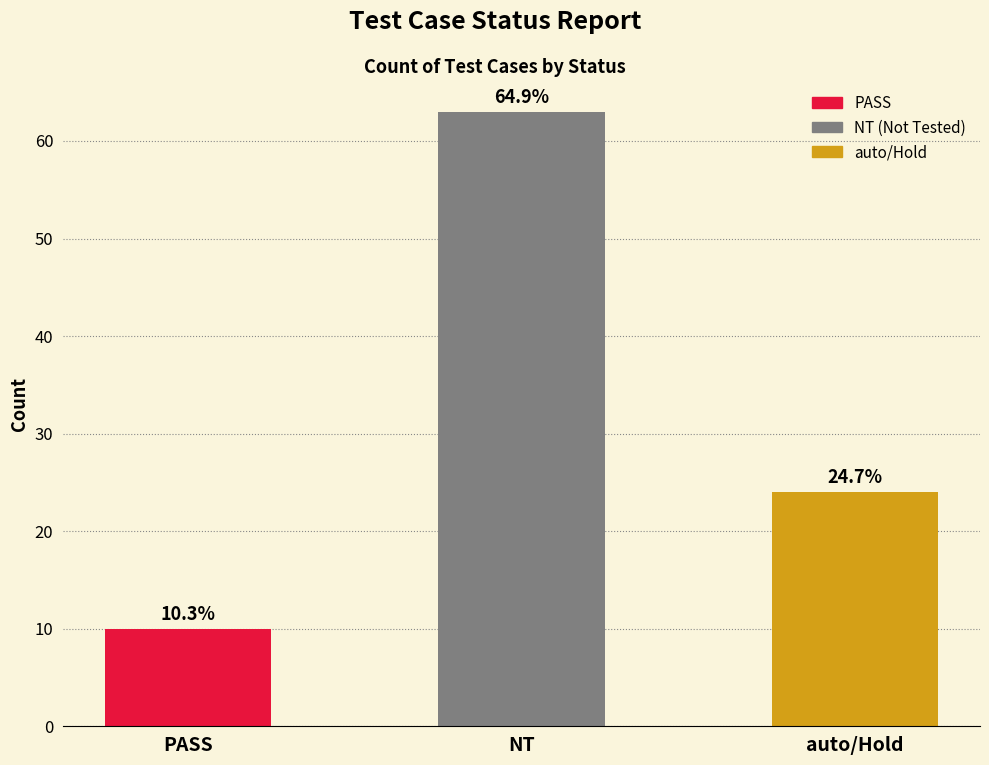

What is the difference between the values at auto/Hold and NT?

39